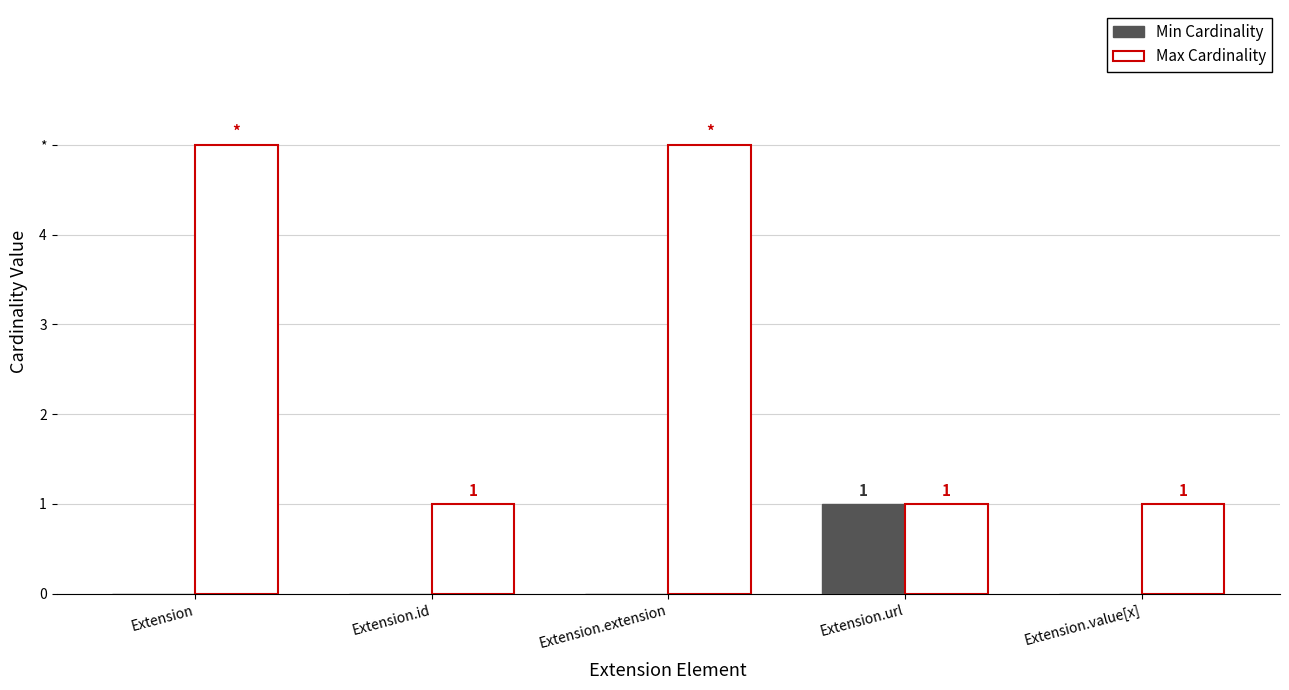

Is it true that Max Cardinality equals 1 at Extension.url?

True